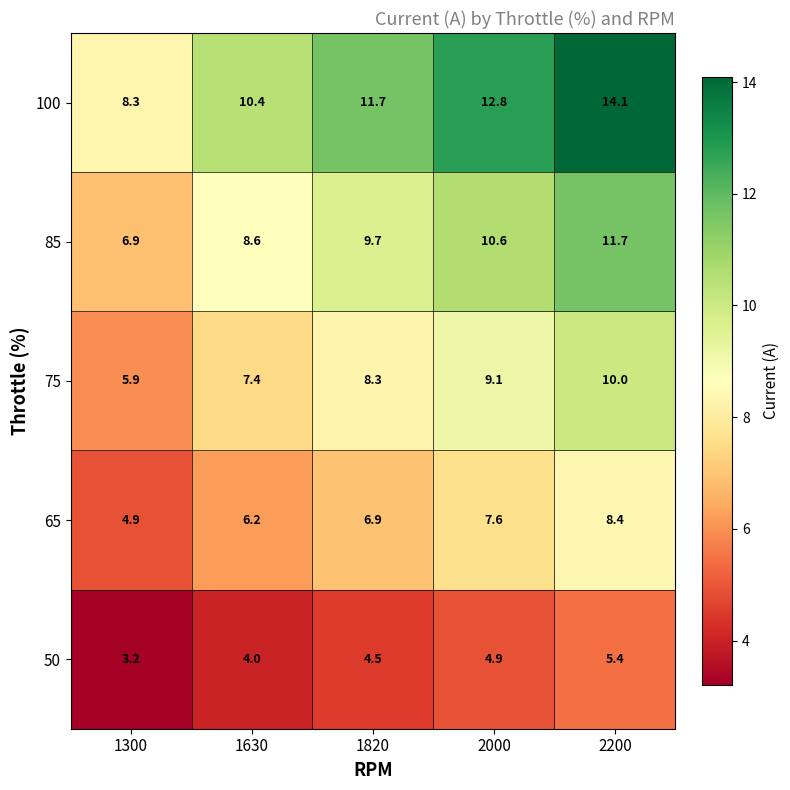

The 100 series shows 2.7 at 1630. True or false?

False